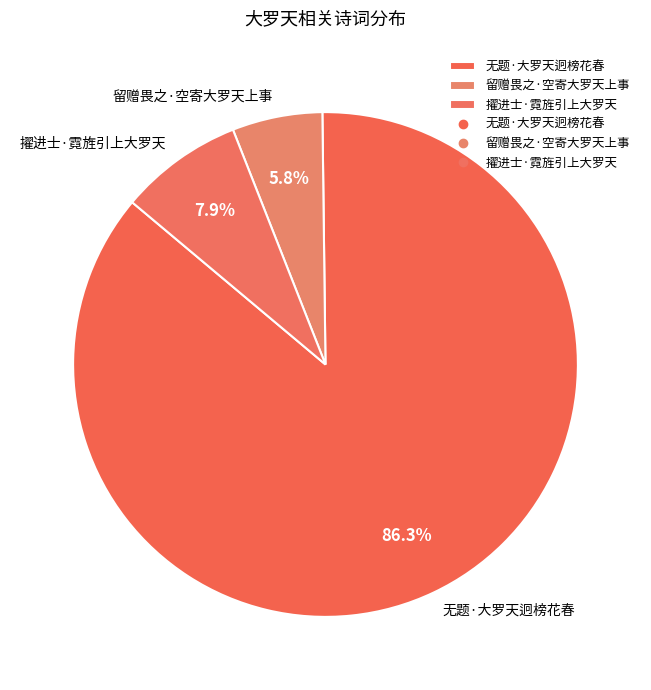

Is the sum of 无题·大罗天迥榜花春 and 擢进士·霓旌引上大罗天 greater than half?

Yes